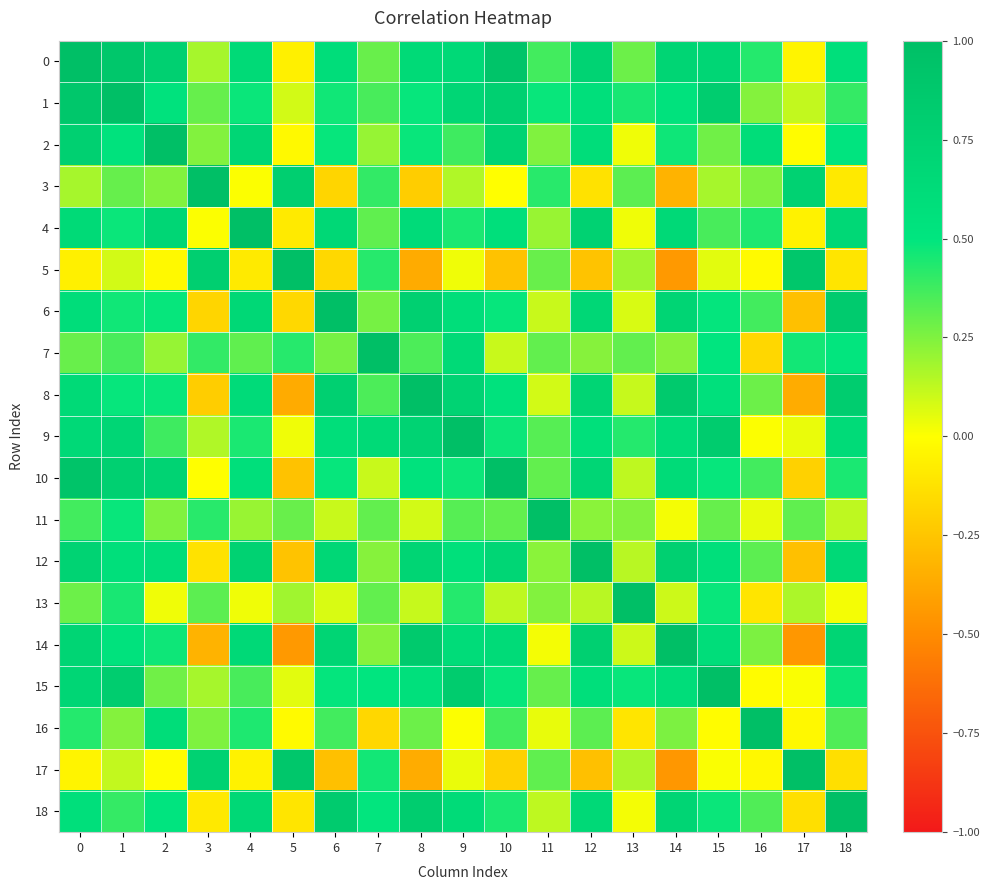

What is the smallest value displayed?

-0.4